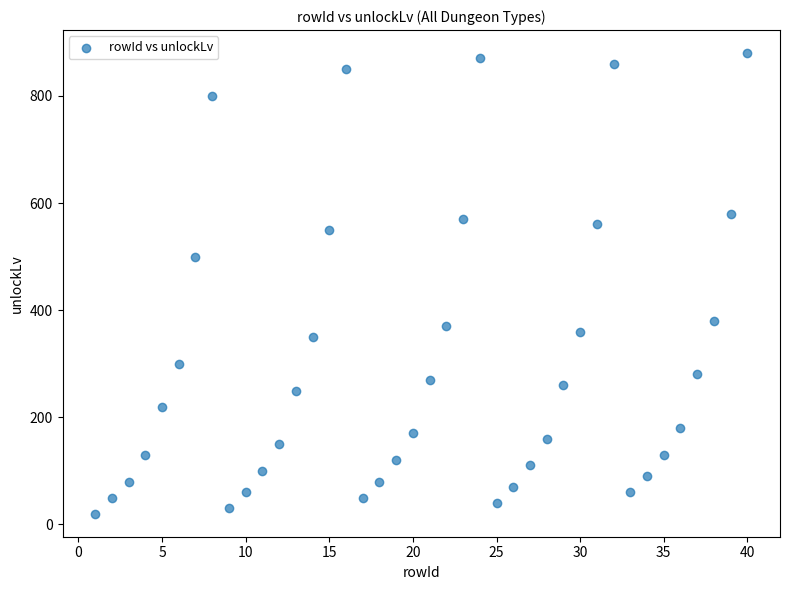

What is the range of X values (max minus min)?

39